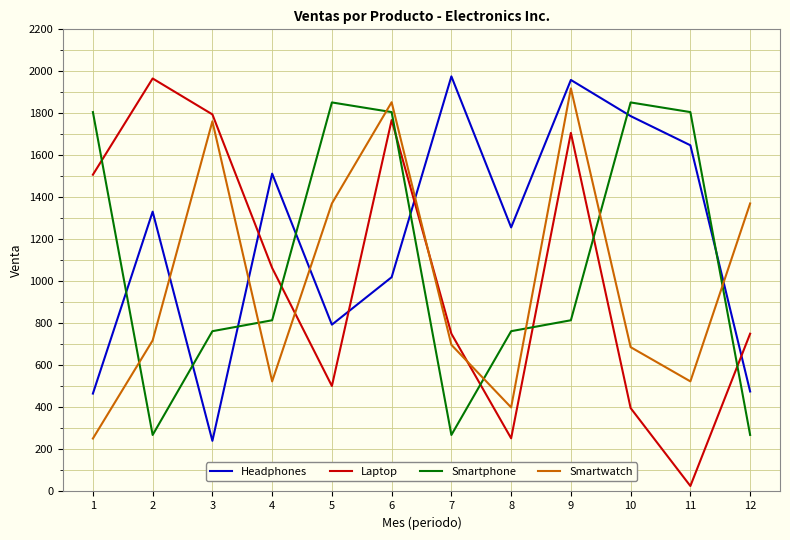

Between 4 and 5, which series saw the biggest shift?

Smartphone